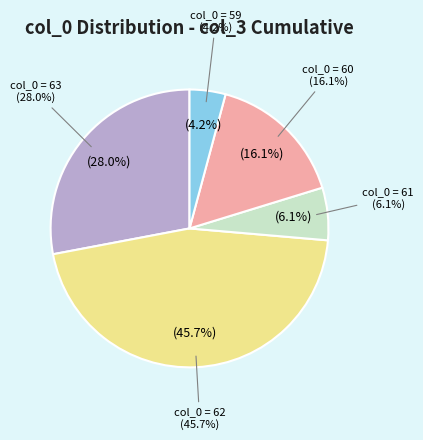

What is the change in value from col_0=63 to col_0=59?

-4